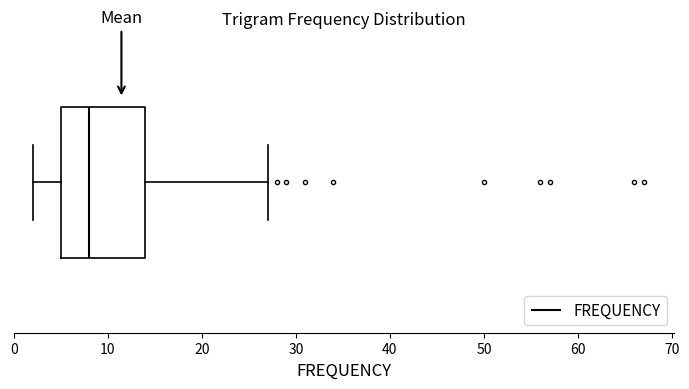

Where does the left whisker of the box end on the x-axis? The values are not printed on the chart, so give them approximately, as read against the axis.

2